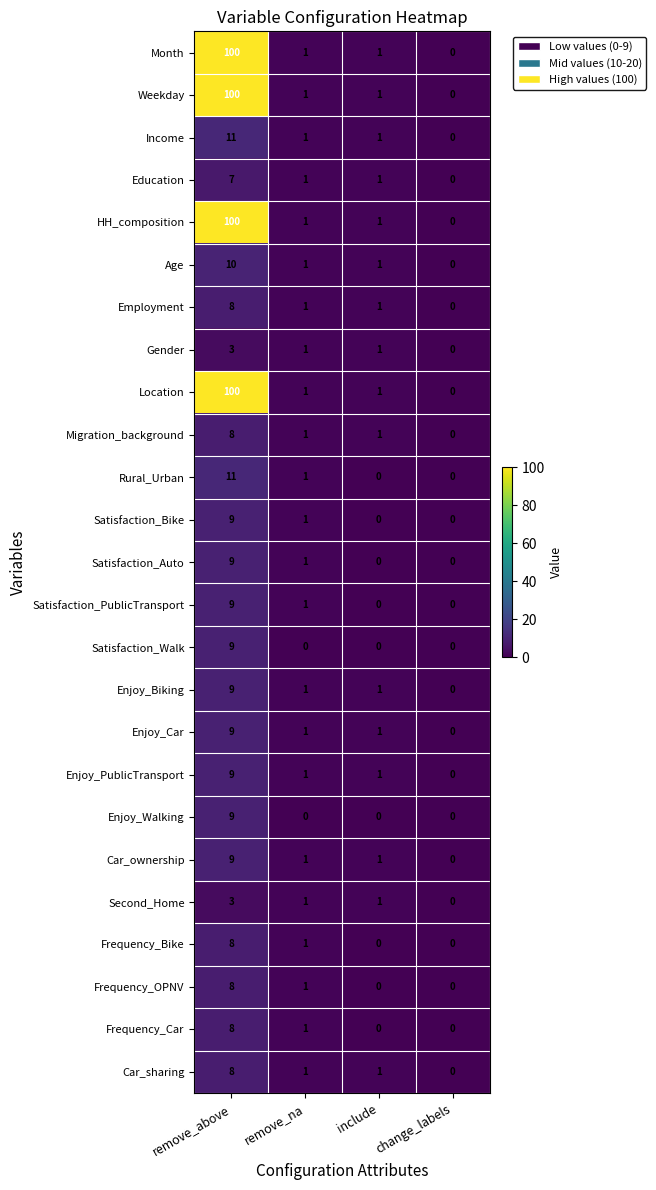

The value of Second_Home at remove_na is 1. True or false?

True